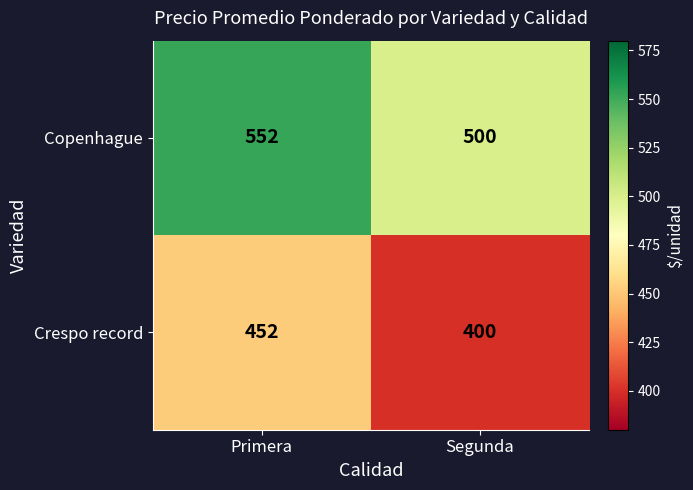

Reading left to right, what are all the values shown in this chart?

Copenhague: Primera=552	Segunda=500
Crespo record: Primera=452	Segunda=400